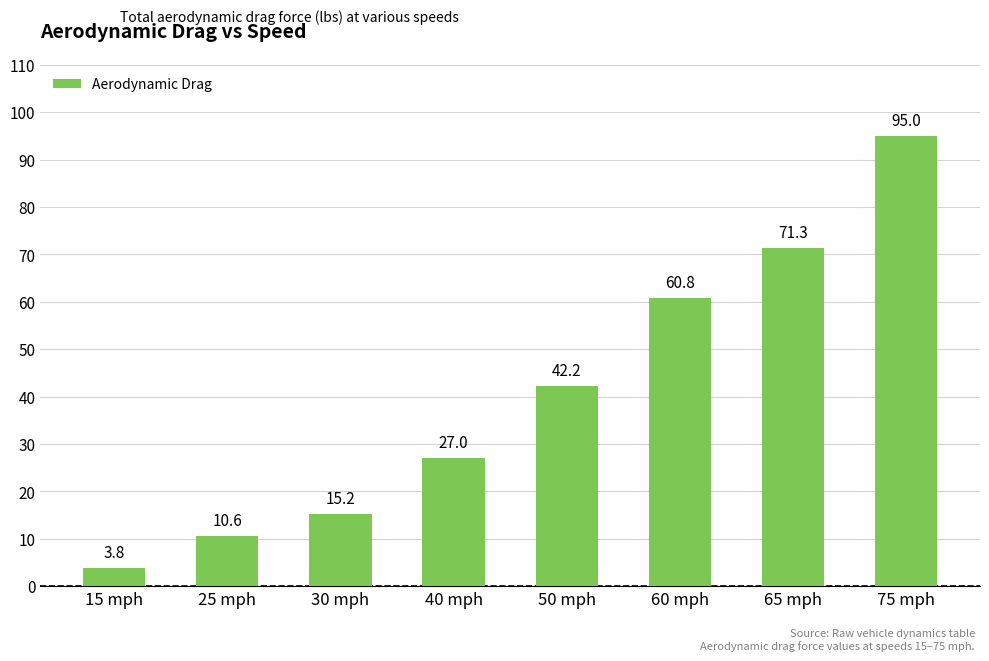

What is the smallest value displayed?

3.8